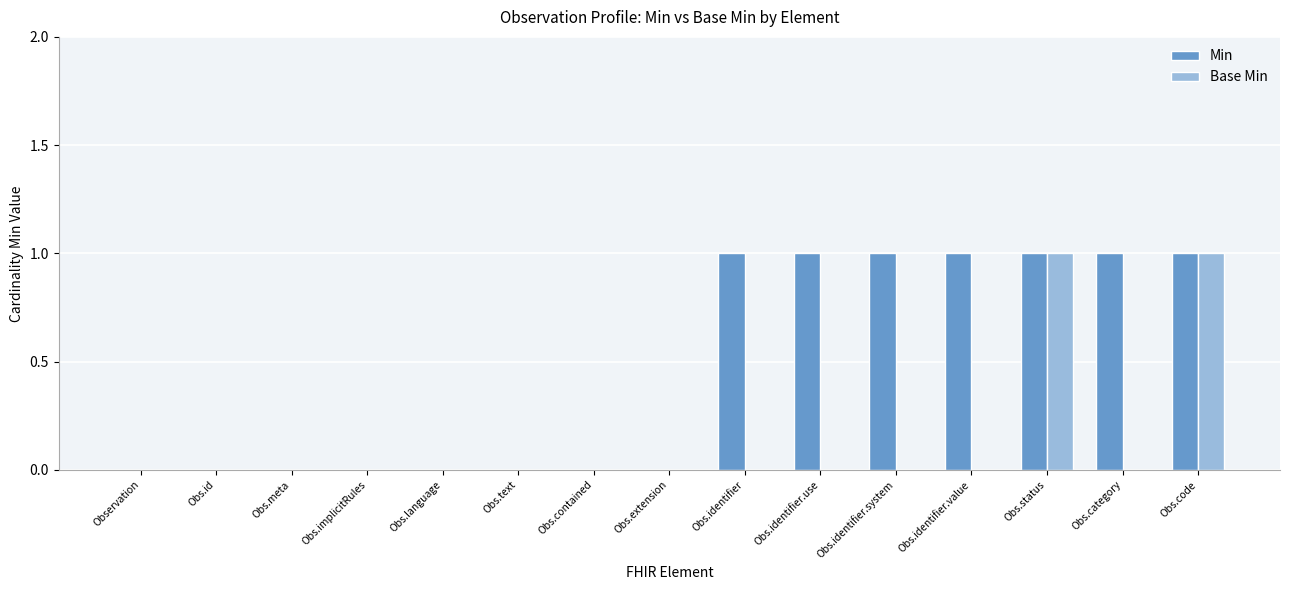

Are the bars grouped side by side (vs. stacked)?

Yes